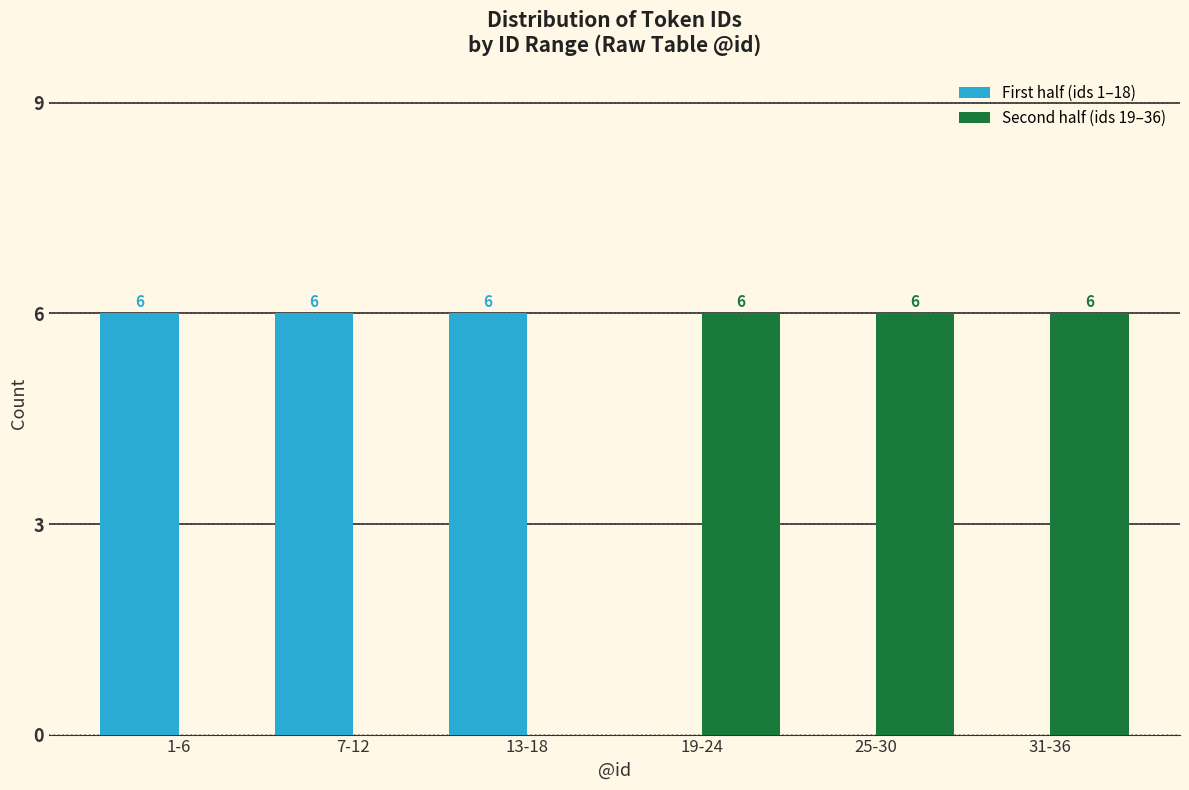

Reading right to left, transcribe all the data shown in this chart.

First half (ids 1–18): 31-36=0	25-30=0	19-24=0	13-18=6	7-12=6	1-6=6
Second half (ids 19–36): 31-36=6	25-30=6	19-24=6	13-18=0	7-12=0	1-6=0